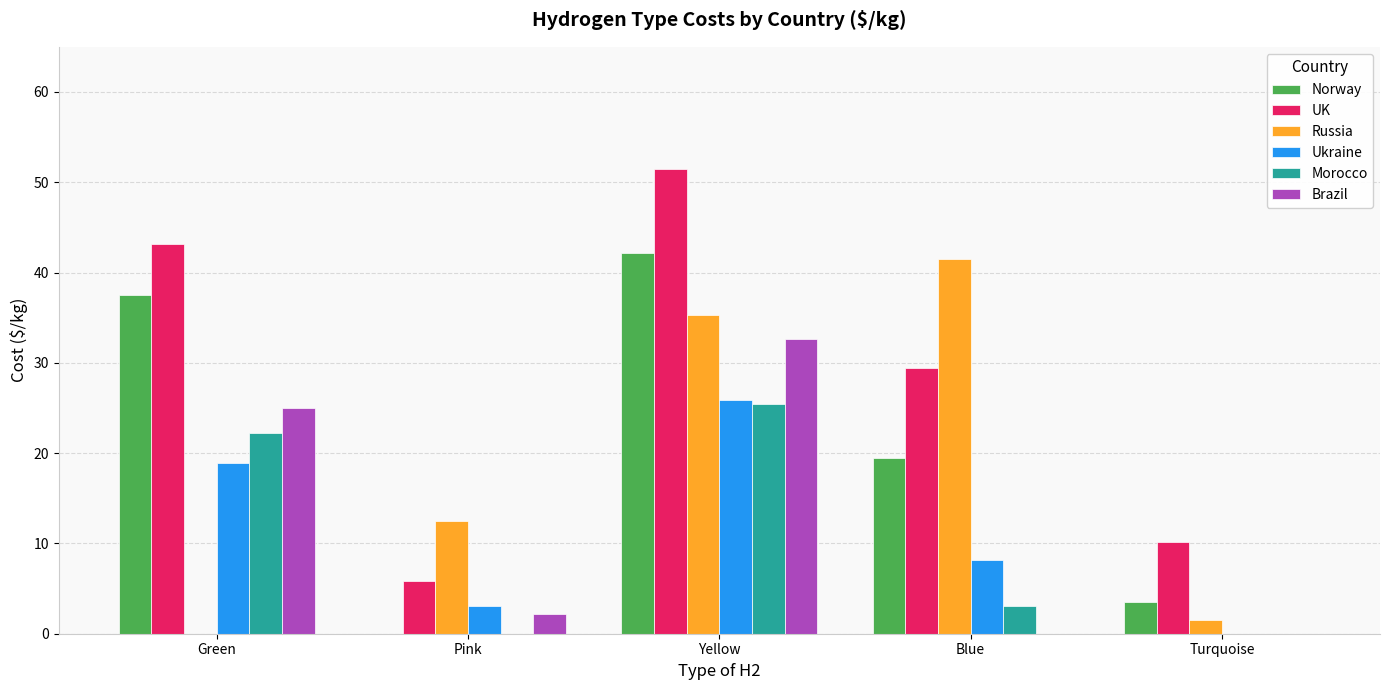

The Russia series shows 0.0 at Green. True or false?

True